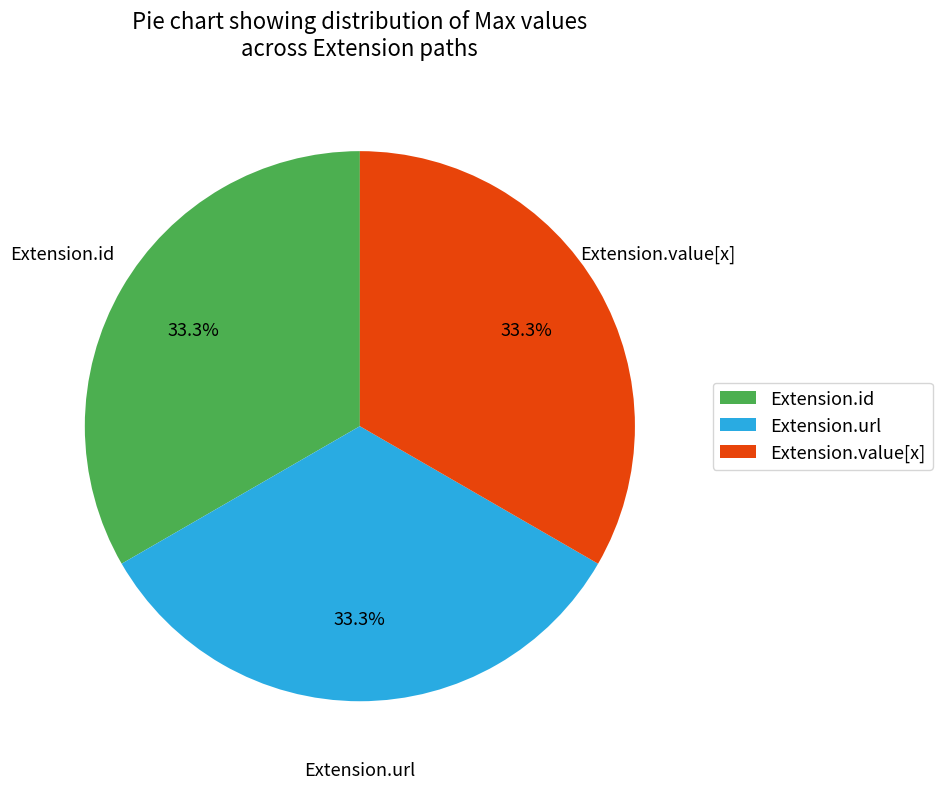

Does any single category account for the majority?

No